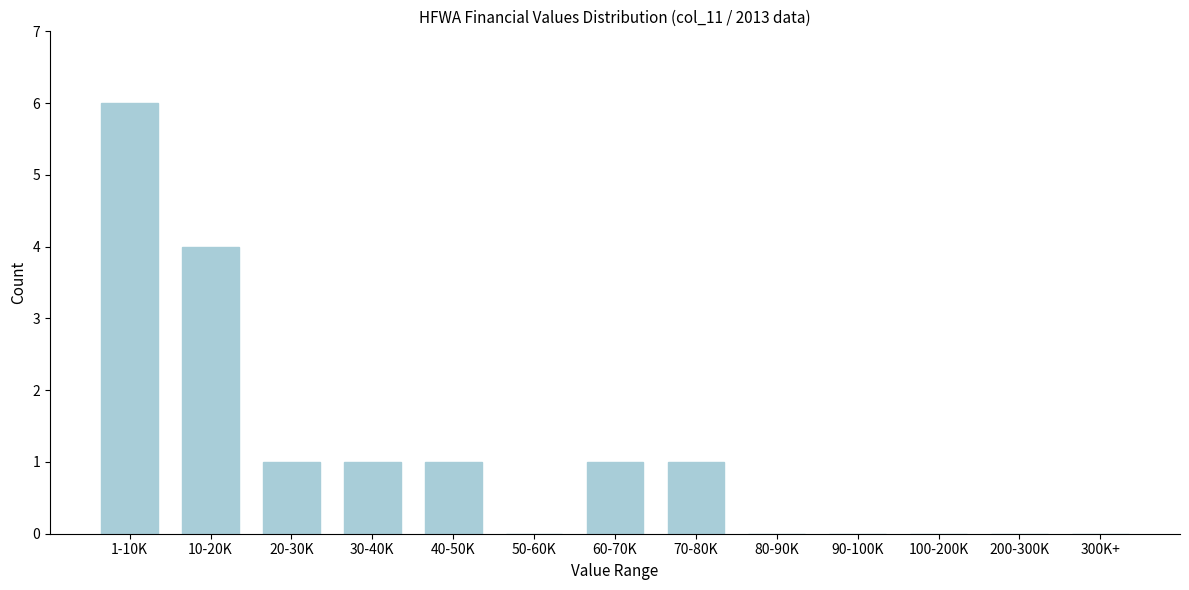

Reading left to right, list all the values displayed in this chart.

1-10K=6	10-20K=4	20-30K=1	30-40K=1	40-50K=1	50-60K=0	60-70K=1	70-80K=1	80-90K=0	90-100K=0	100-200K=0	200-300K=0	300K+=0